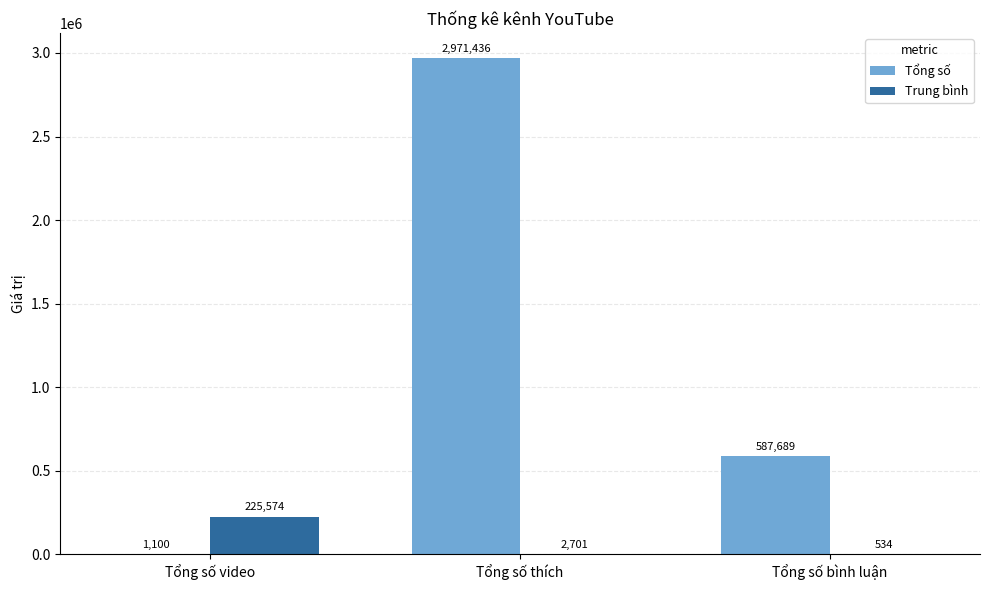

True or false: Trung bình has a value of 64669 at Tổng số video.

False